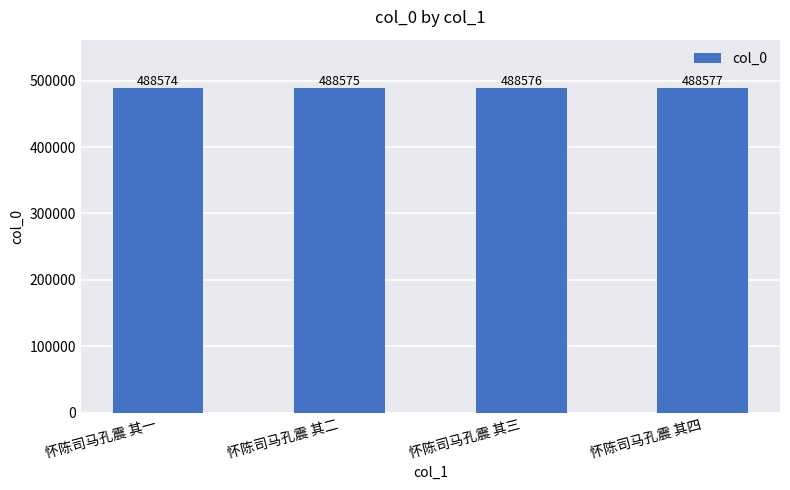

Rank the categories by value from lowest to highest.

怀陈司马孔震 其一, 怀陈司马孔震 其二, 怀陈司马孔震 其三, 怀陈司马孔震 其四